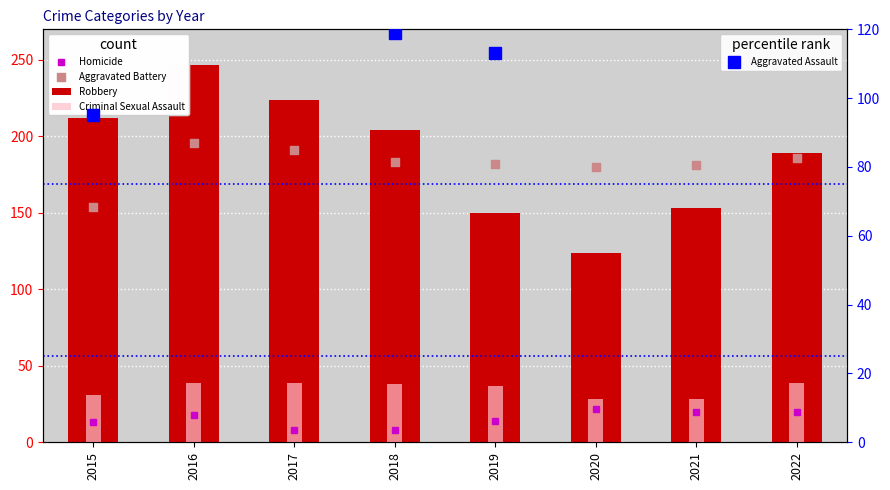

Which series contains the highest Y value?

Robbery